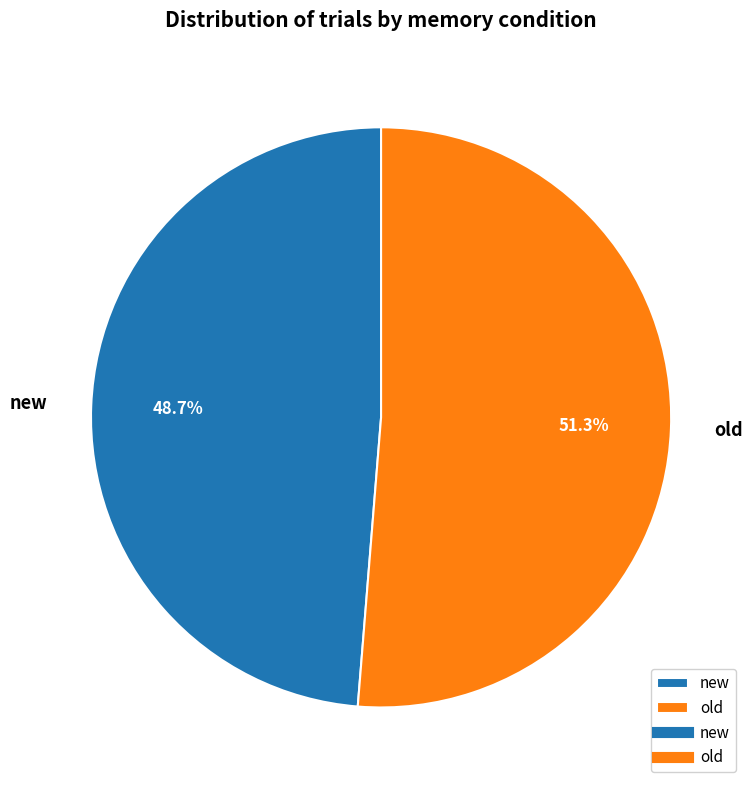

What is the majority slice?

old